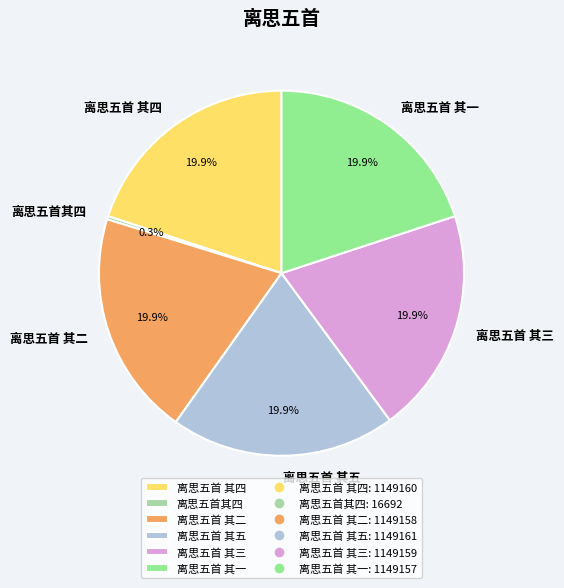

Is the sum of 离思五首 其一 and 离思五首其四 greater than half?

No